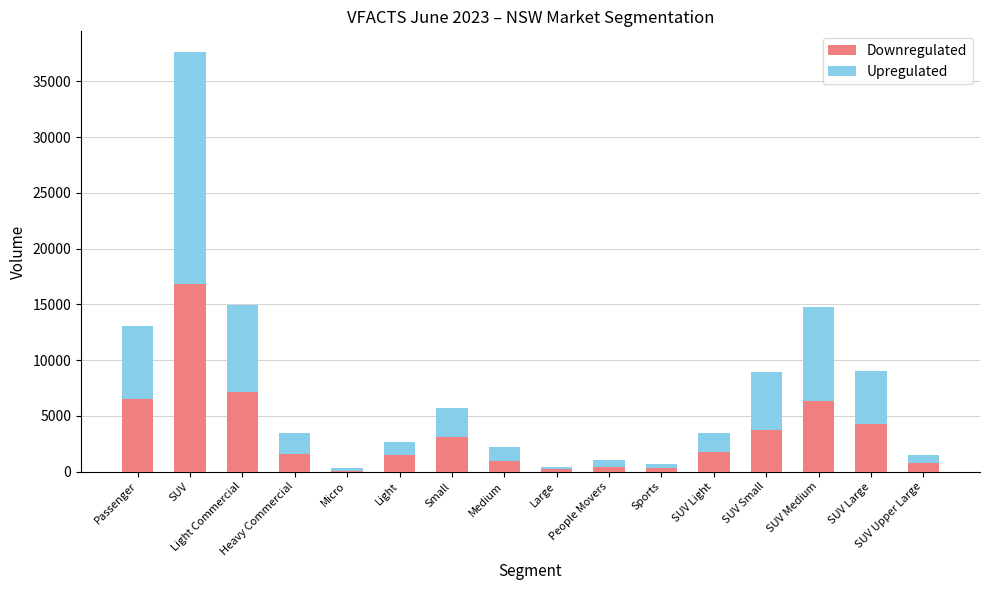

What is the sum of all Downregulated values?

55314